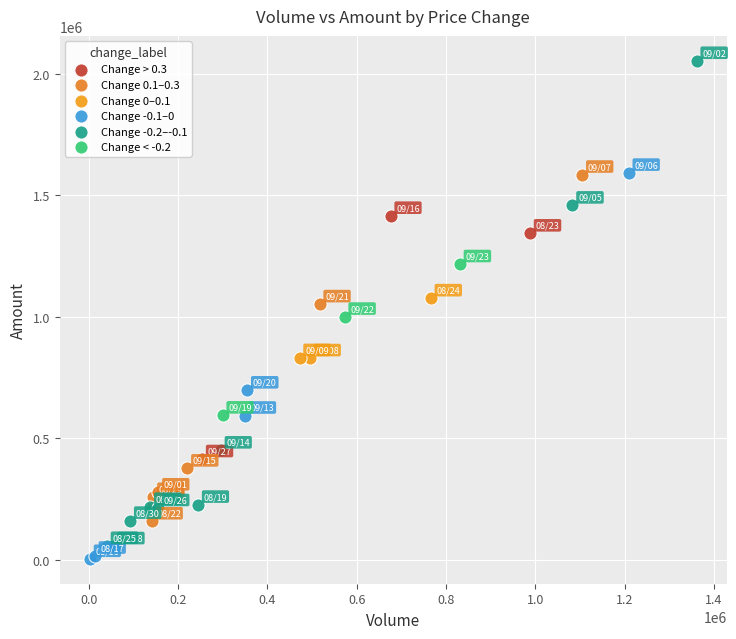

Which series reaches the maximum Y coordinate?

Change -0.2–-0.1